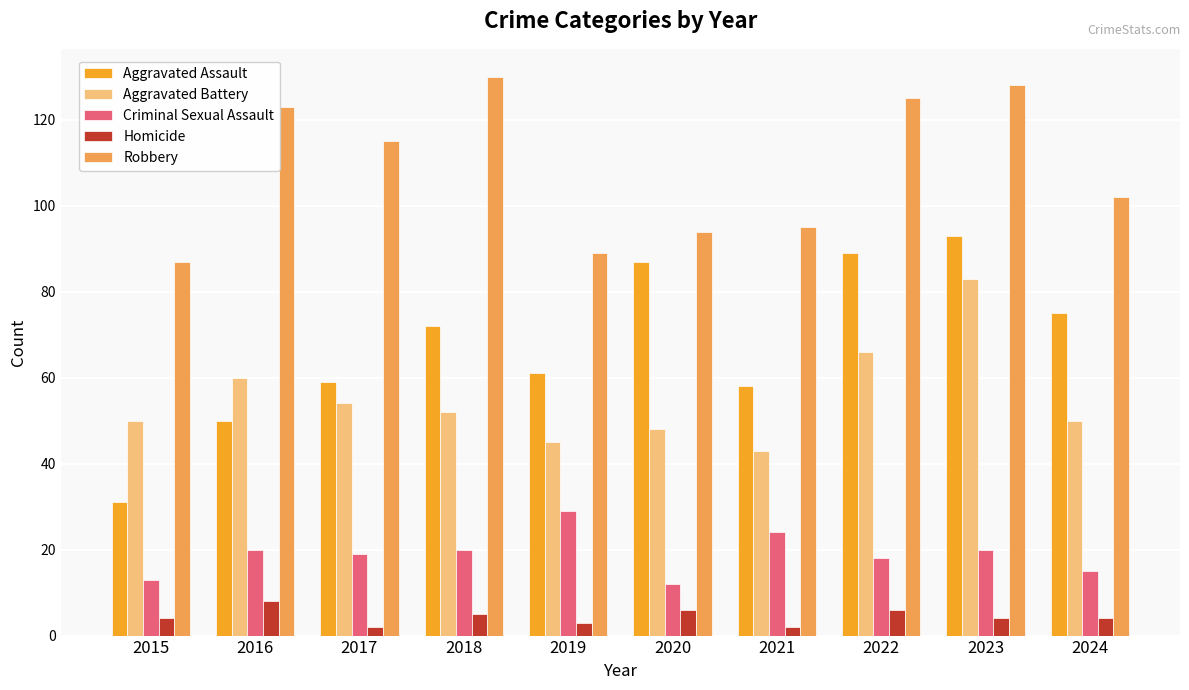

Reading left to right, what are all the values shown in this chart?

Aggravated Assault: 31	50	59	72	61	87	58	89	93	75
Aggravated Battery: 50	60	54	52	45	48	43	66	83	50
Criminal Sexual Assault: 13	20	19	20	29	12	24	18	20	15
Homicide: 4	8	2	5	3	6	2	6	4	4
Robbery: 87	123	115	130	89	94	95	125	128	102